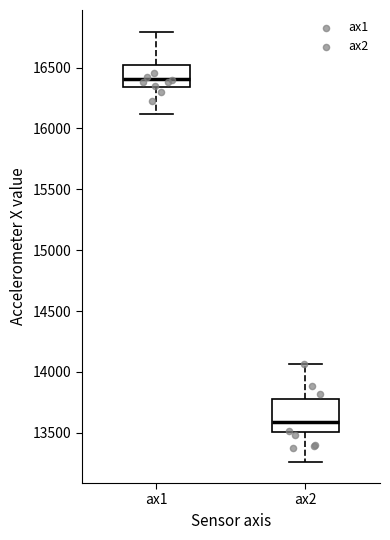

Comparing the boxes themselves (not the whiskers), which one is the tallest?

ax2